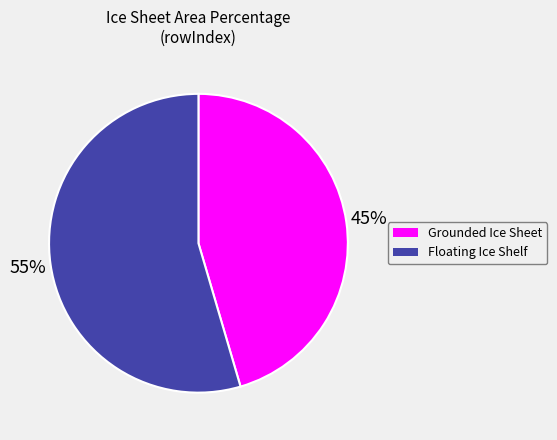

To the nearest percent, what is the average slice percentage?

50%